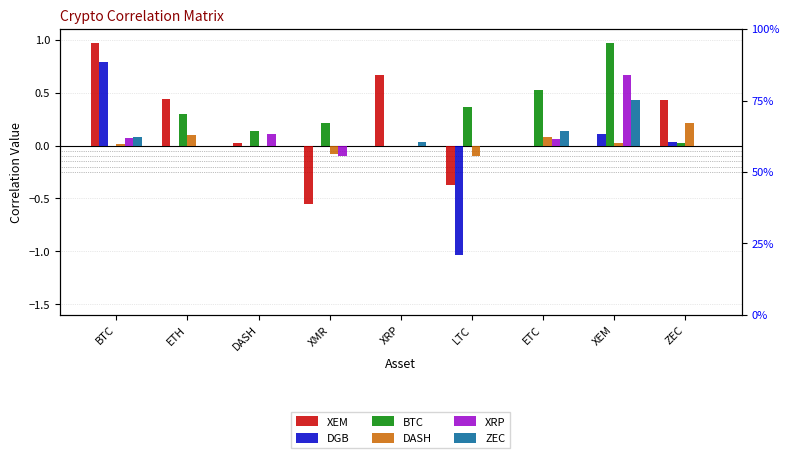

How many bars are there in each group?

6